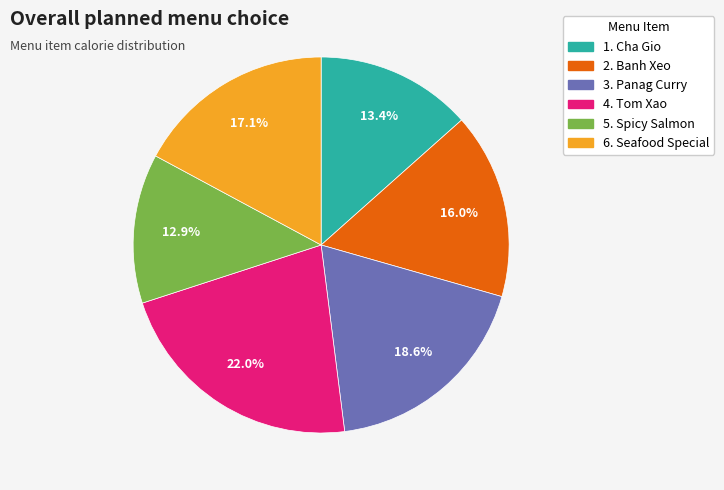

The 2. Banh Xeo slice represents 8% of the pie. True or false?

False